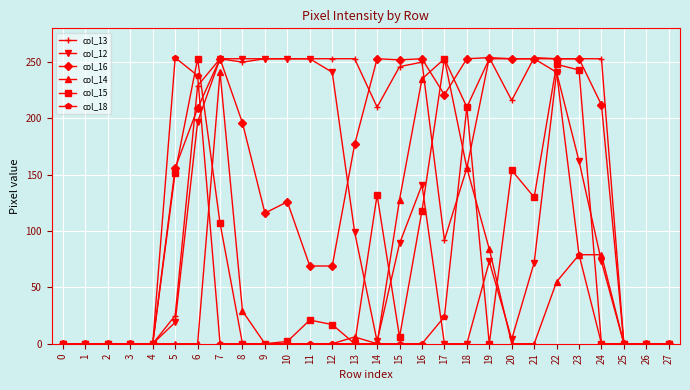

Is the value of col_14 at 4 greater than the value of col_13 at 24?

No